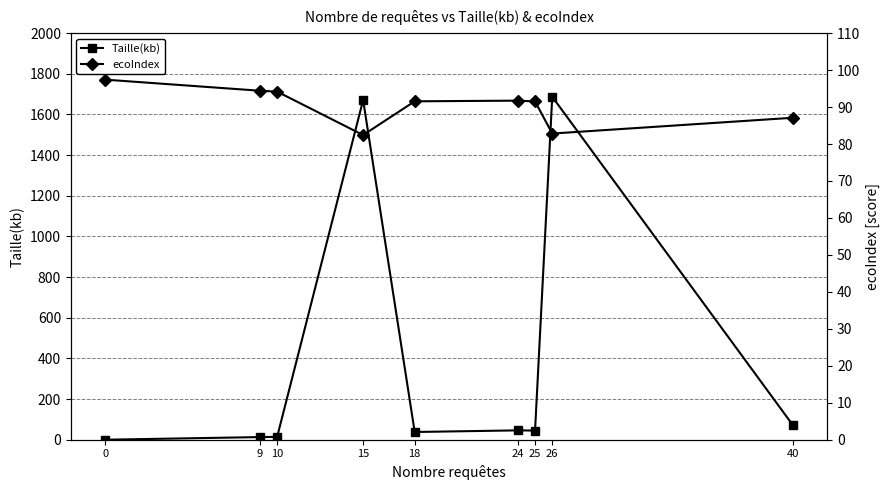

Which series has the largest total across all categories?

Taille(kb)